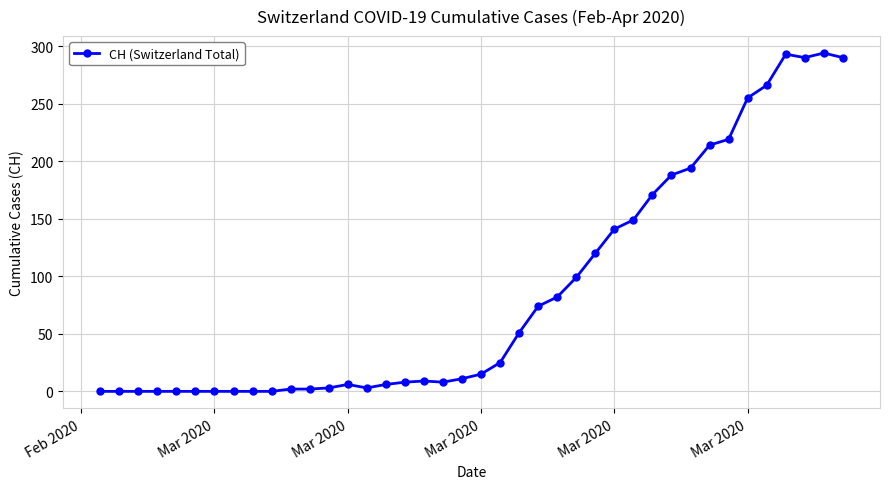

True or false: there are more than 1 points higher than both neighbors.

True